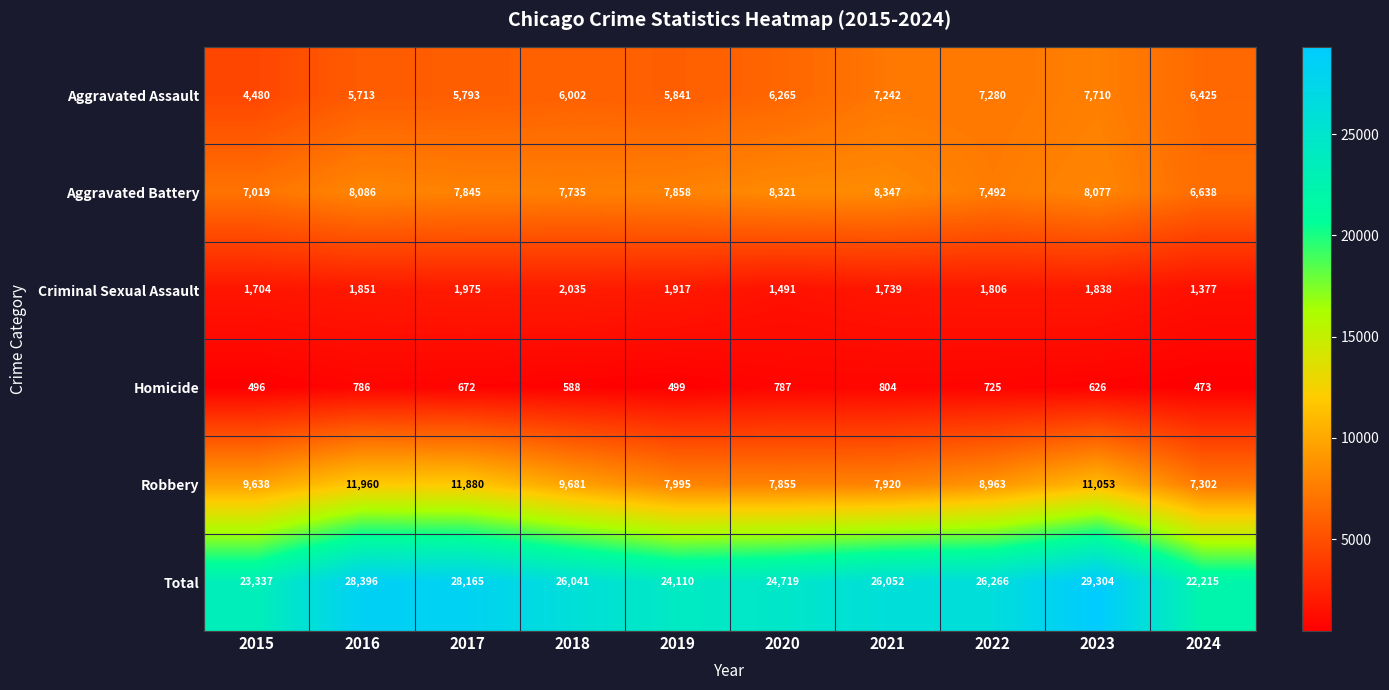

What is the minimum value for Robbery?

7302